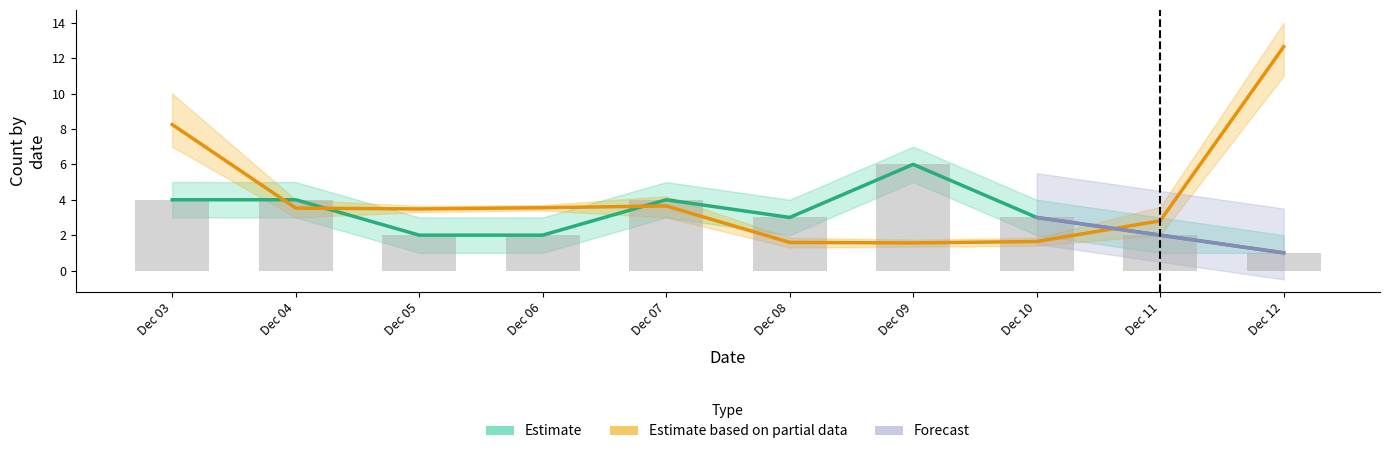

Where is count nearest to the value 3?

Dec 08